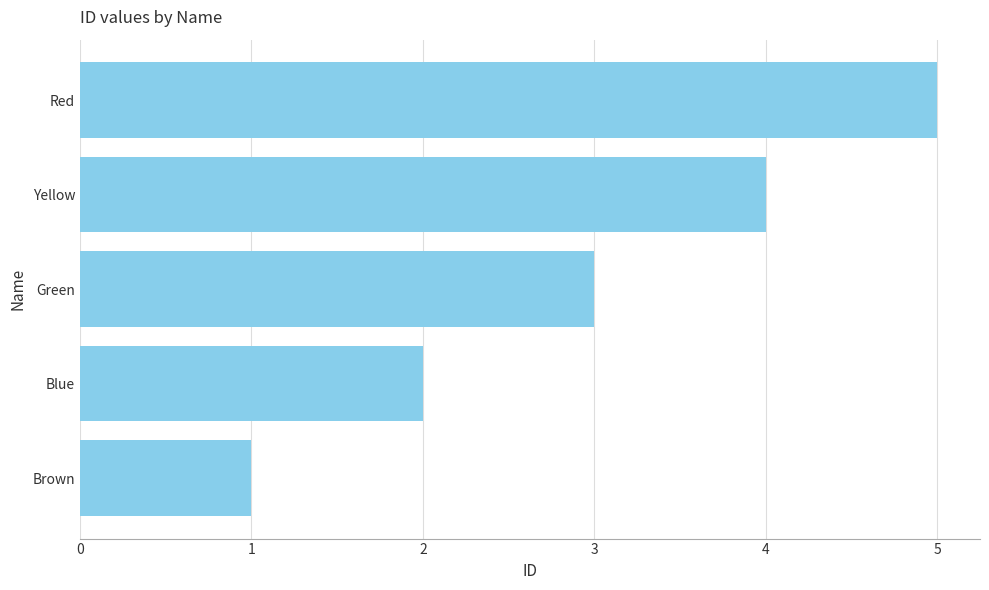

True or false: the data shows 2 at Brown.

False